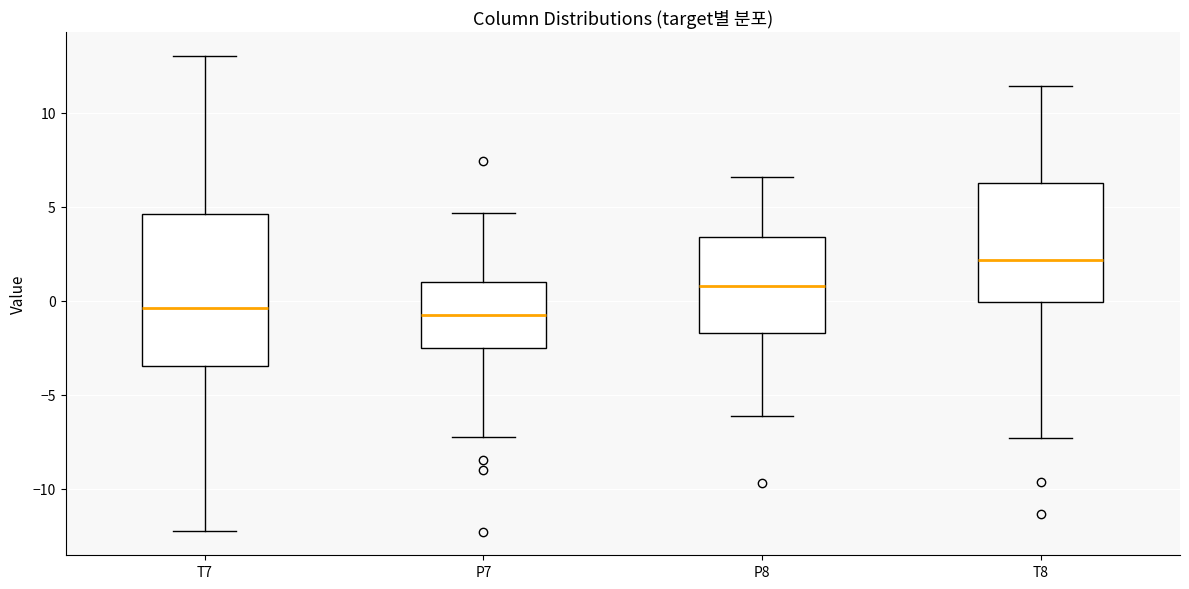

Reading left to right, read every box against the y-axis: the position of its median line, the range the box covers, and the ends of its whiskers. The values are not printed on the chart, so give them approximately, as read against the axis.

T7: median -0.5, box -3.5 to 4.5, whiskers -12.5 to 13.0
P7: median -1.0, box -2.5 to 1.0, whiskers -7.0 to 4.5
P8: median 1.0, box -1.5 to 3.5, whiskers -6.0 to 6.5
T8: median 2.0, box 0.0 to 6.5, whiskers -7.5 to 11.5